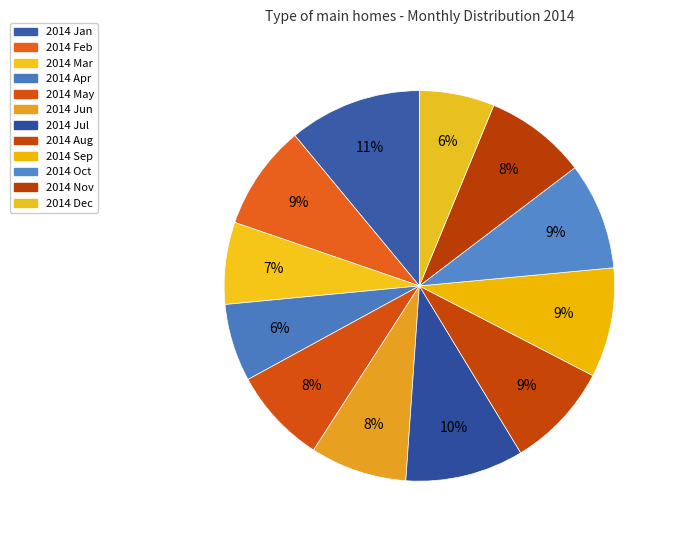

Is there any slice that represents more than half of the pie?

No